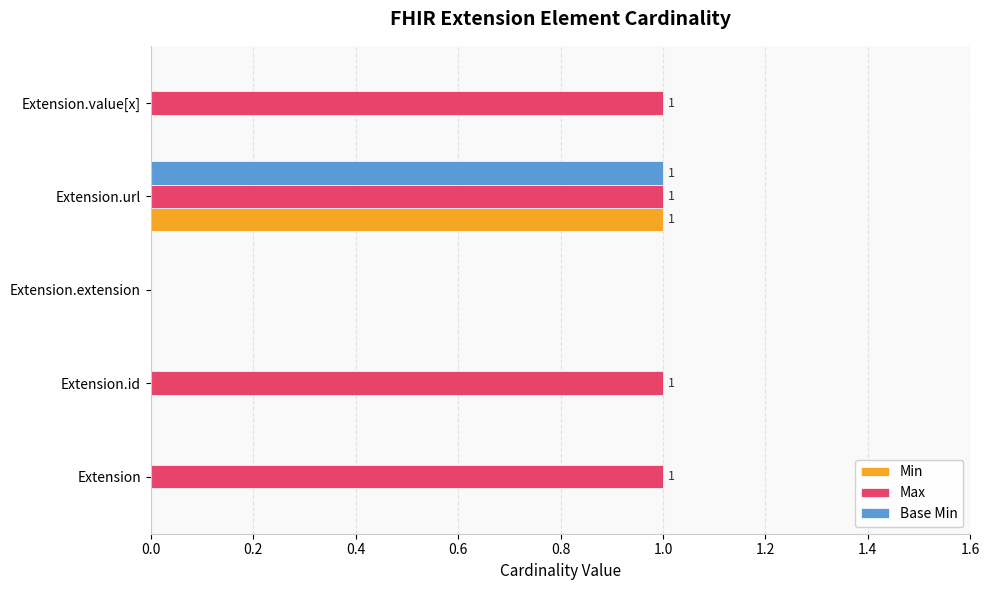

True or false: Base Min has a value of -1 at Extension.extension.

False